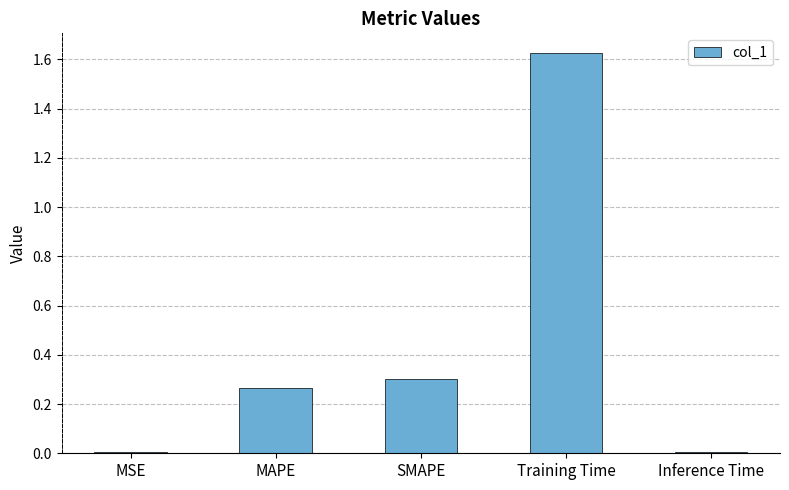

The chart shows a value of 0.0 at MSE. True or false?

True